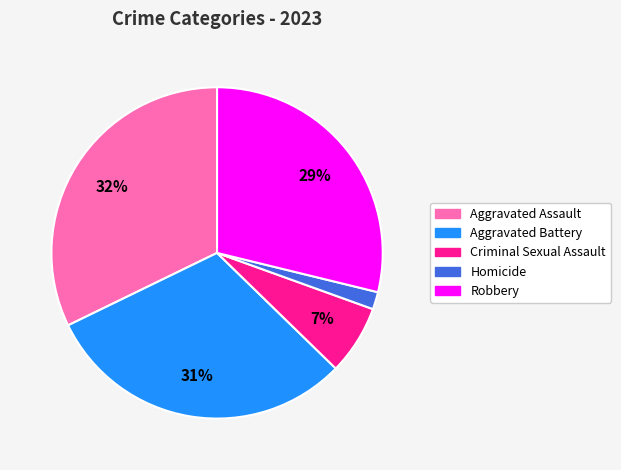

Combined, do Aggravated Assault and Aggravated Battery account for over 50%?

Yes